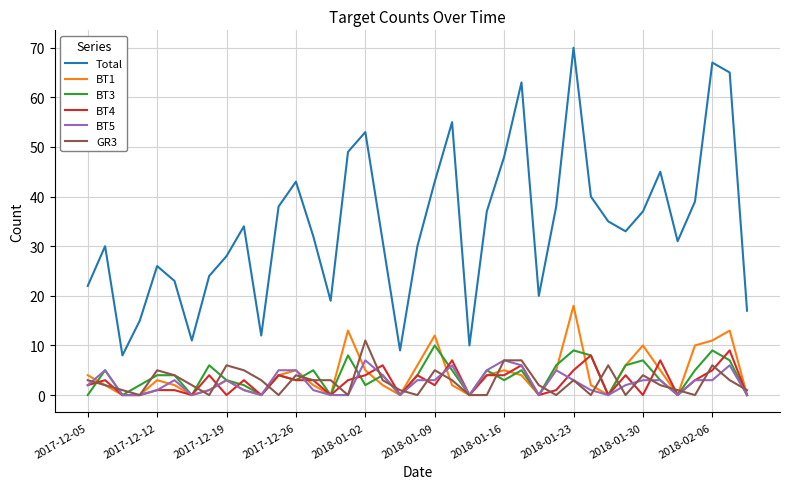

Which series has the largest total across all categories?

Total